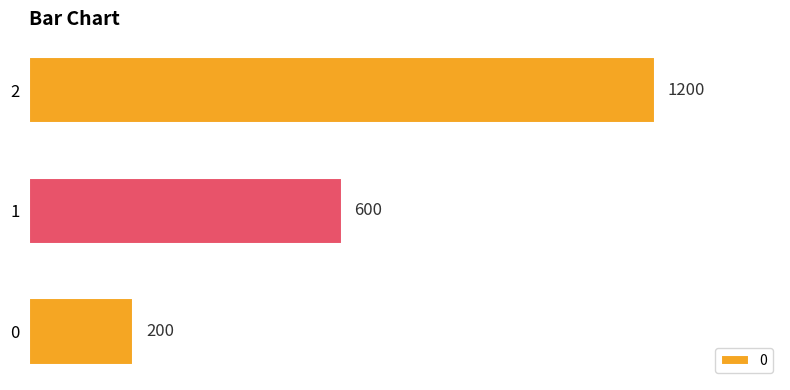

Which has a higher value, 2 or 1?

2